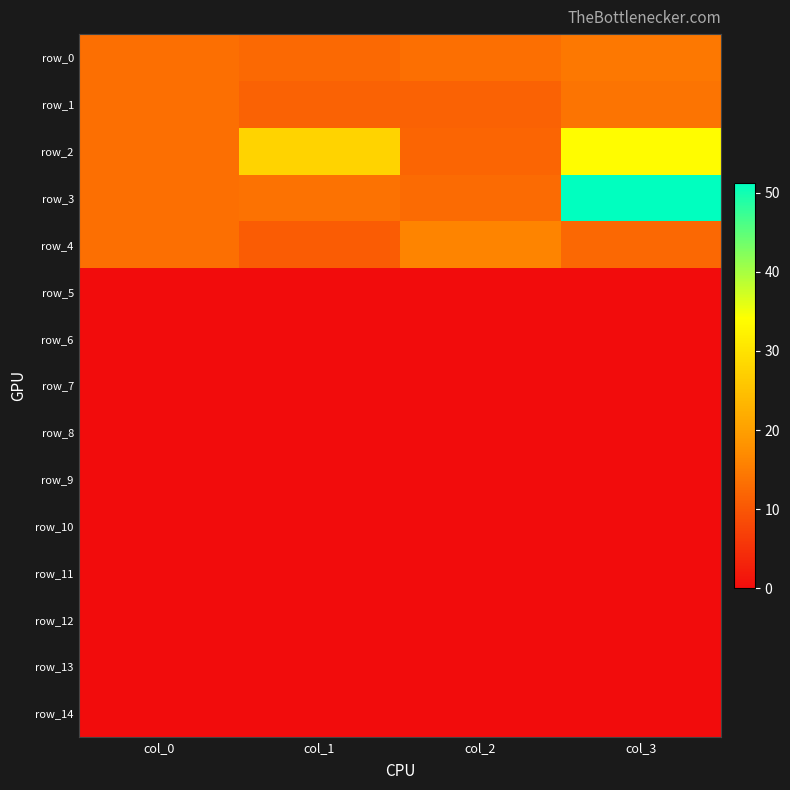

Reading left to right, list all the values displayed in this chart.

row_0: col_0=13.3	col_1=12.6	col_2=13.4	col_3=14.5
row_1: col_0=13.3	col_1=11.6	col_2=11.6	col_3=13.9
row_2: col_0=13.3	col_1=27.7	col_2=11.9	col_3=33.7
row_3: col_0=13.3	col_1=13.7	col_2=12.8	col_3=51.3
row_4: col_0=13.3	col_1=10.8	col_2=16.2	col_3=12.4
row_5: col_0=0.0	col_1=0.0	col_2=0.0	col_3=0.0
row_6: col_0=0.0	col_1=0.0	col_2=0.0	col_3=0.0
row_7: col_0=0.0	col_1=0.0	col_2=0.0	col_3=0.0
row_8: col_0=0.0	col_1=0.0	col_2=0.0	col_3=0.0
row_9: col_0=0.0	col_1=0.0	col_2=0.0	col_3=0.0
row_10: col_0=0.0	col_1=0.0	col_2=0.0	col_3=0.0
row_11: col_0=0.0	col_1=0.0	col_2=0.0	col_3=0.0
row_12: col_0=0.0	col_1=0.0	col_2=0.0	col_3=0.0
row_13: col_0=0.0	col_1=0.0	col_2=0.0	col_3=0.0
row_14: col_0=0.0	col_1=0.0	col_2=0.0	col_3=0.0